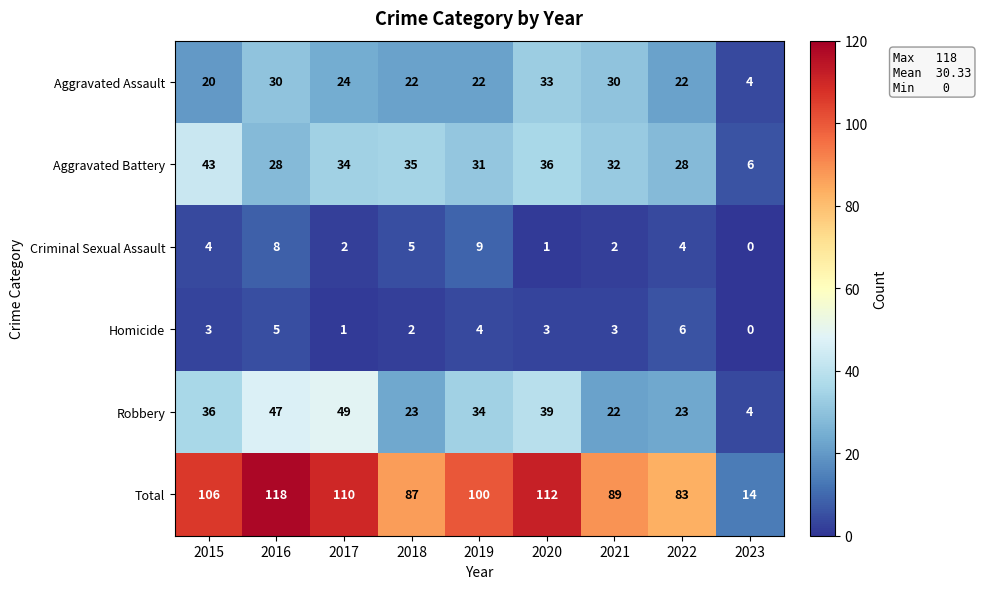

Rank the series at 2021 from highest to lowest value.

Total, Aggravated Battery, Aggravated Assault, Robbery, Homicide, Criminal Sexual Assault